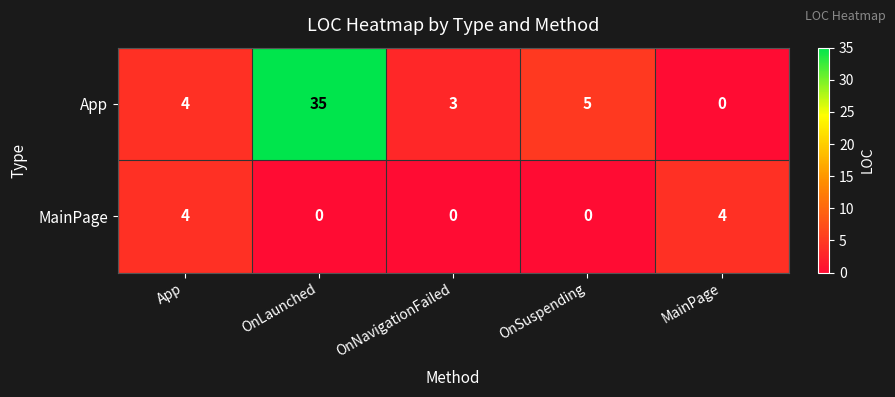

Count the MainPage values in the range 0 to 4.

5